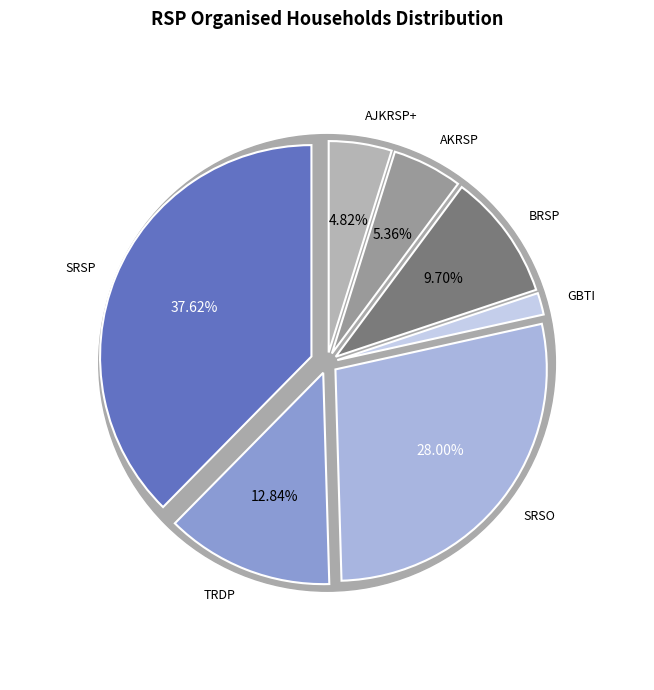

Which slice is the largest?

SRSP